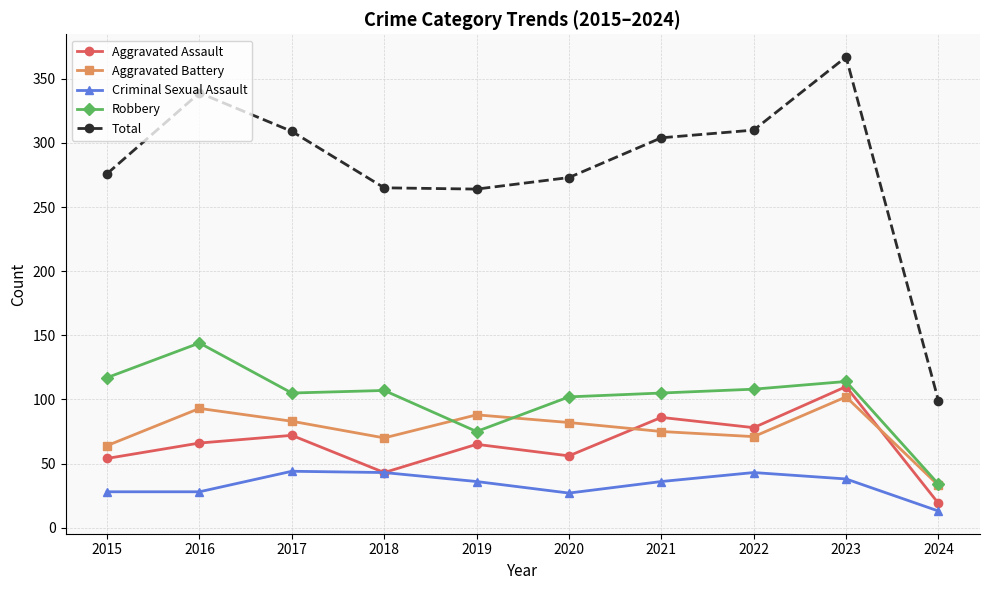

True or false: Robbery has more than 2 points higher than both neighbors.

True